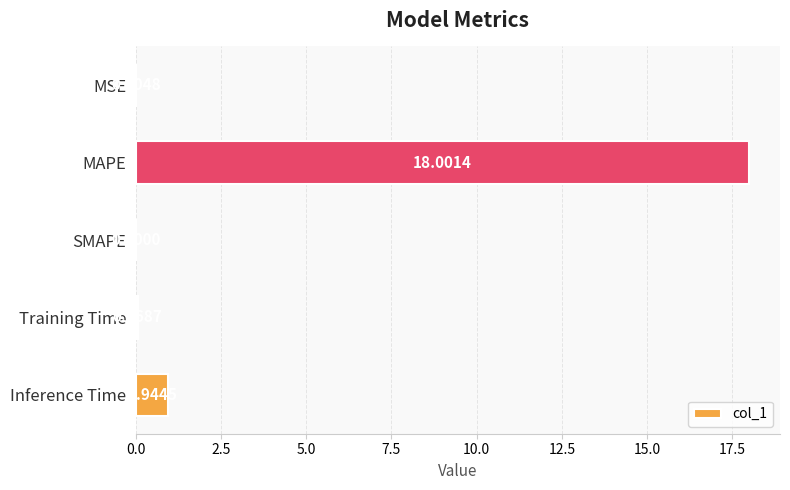

At which label is the value closest to 9?

Inference Time